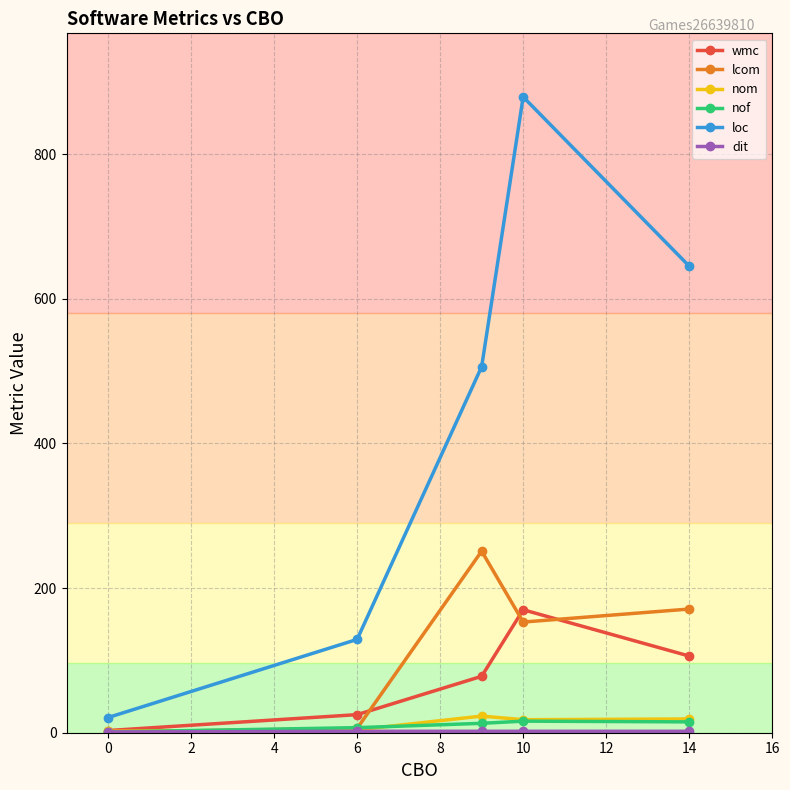

Which series has the largest total across all categories?

loc